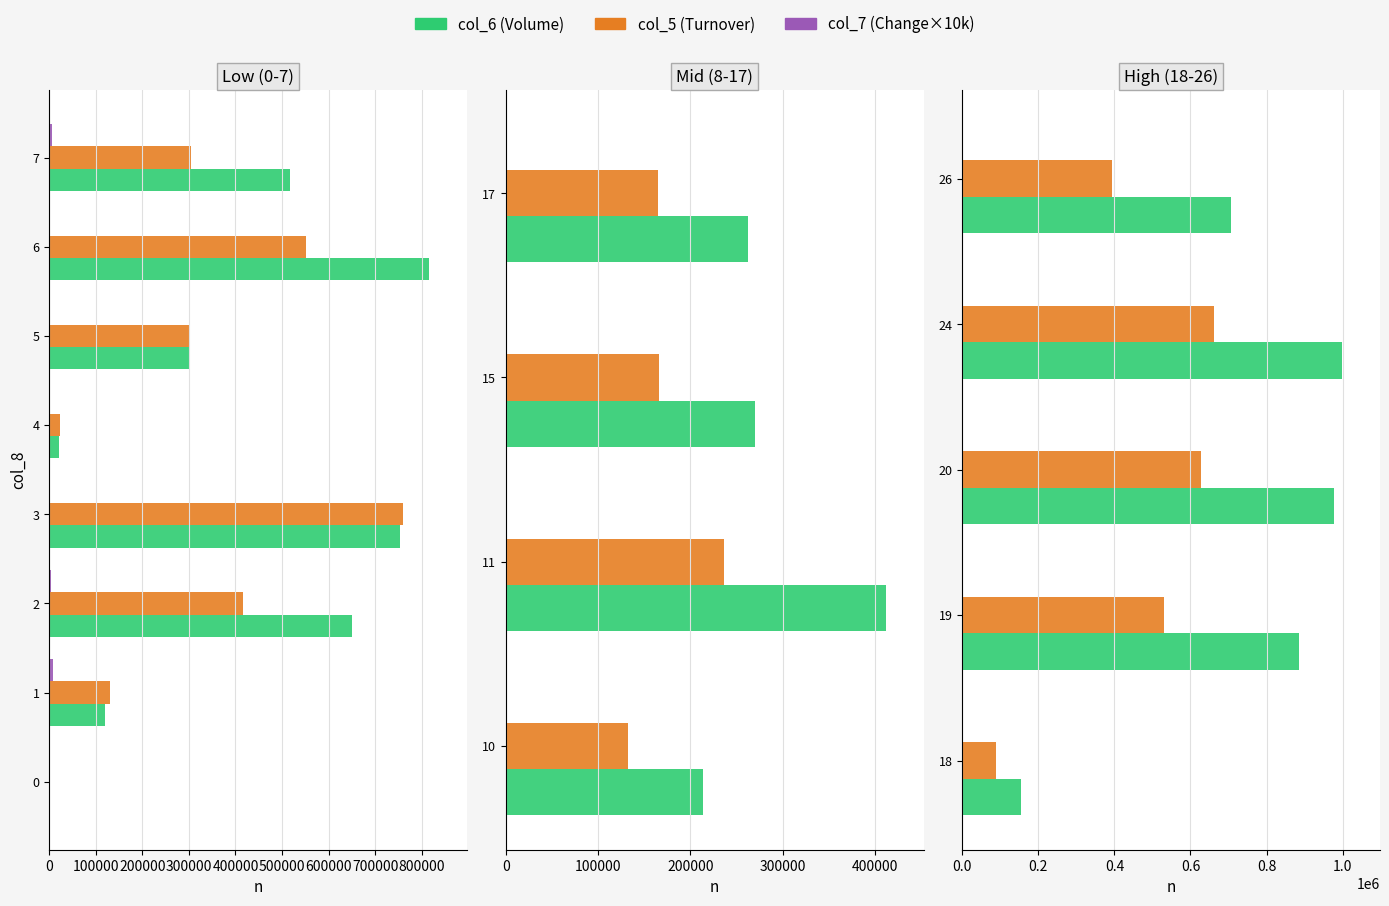

What are all the series names shown in the legend?

col_6 (Volume), col_5 (Turnover), col_7 (Change×10k)